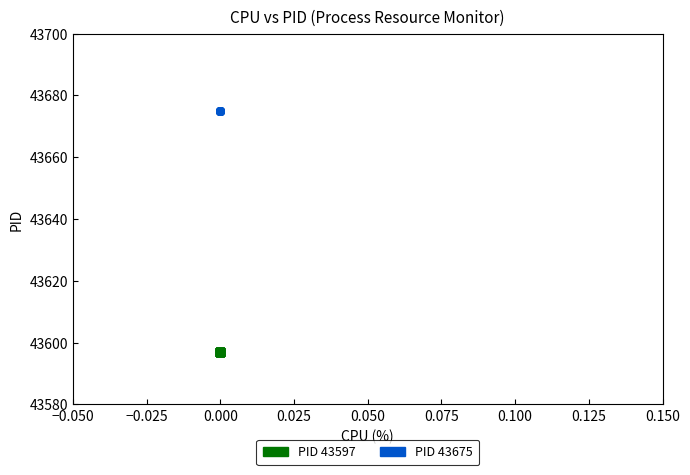

Which series contains the highest Y value?

PID 43675